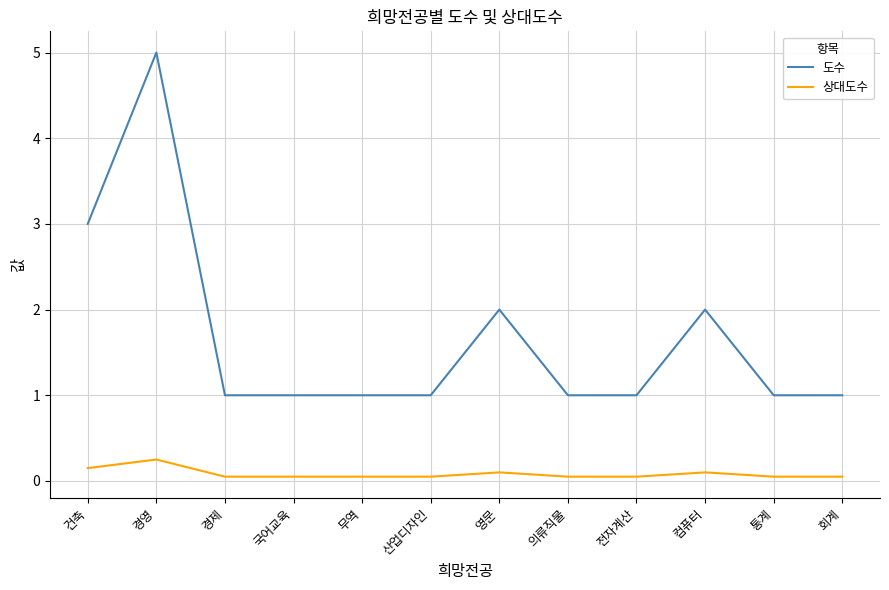

The value of 상대도수 at 컴퓨터 is 0.1. True or false?

True